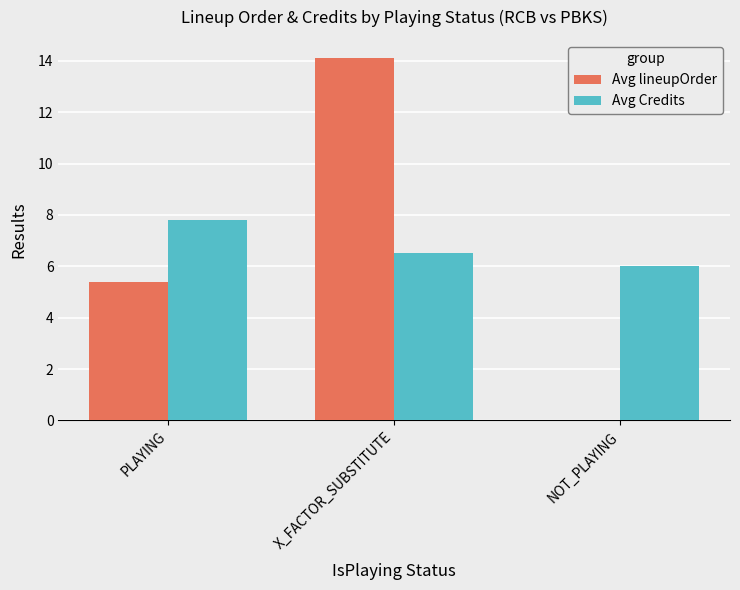

Is it true that Avg Credits equals 6.5 at X_FACTOR_SUBSTITUTE?

True